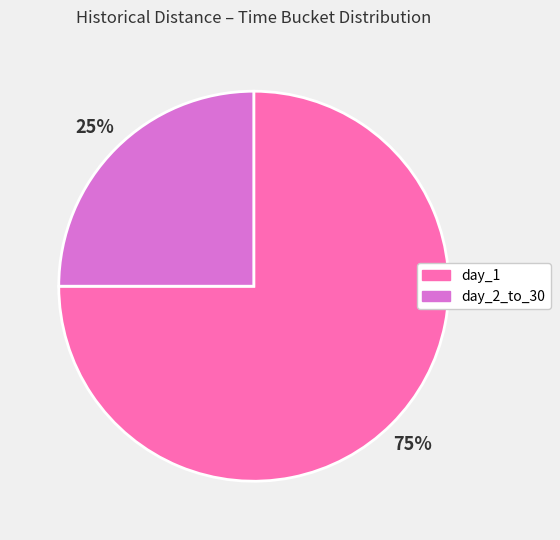

To the nearest percent, what portion does day_1 represent?

75%